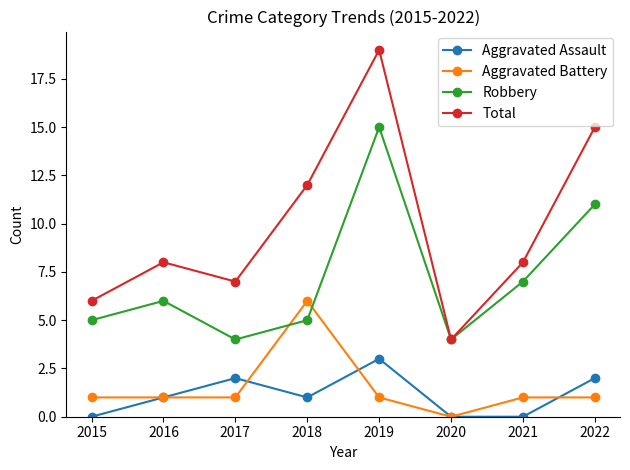

Between 2018 and 2019, which series saw the biggest shift?

Robbery